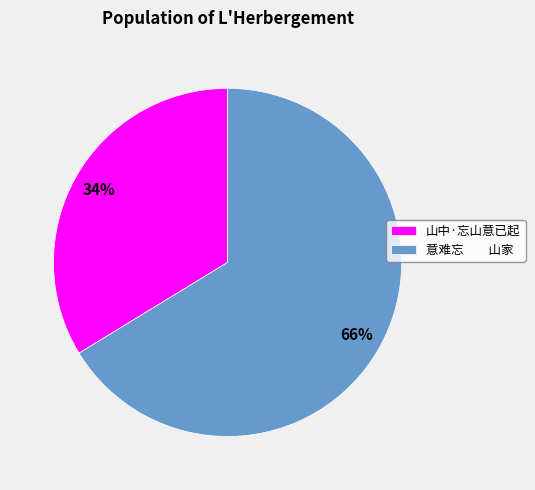

To the nearest percent, what is the combined percentage of 山中·忘山意已起 and 意难忘 山家?

100%